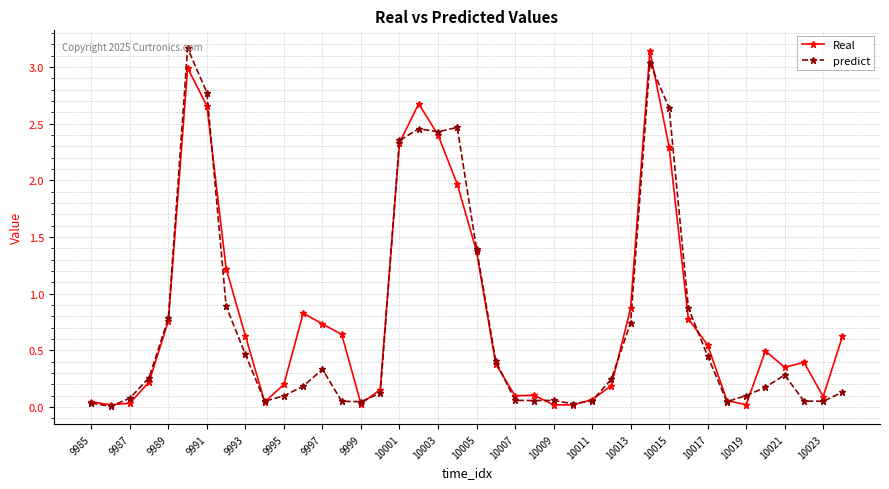

True or false: Real has more than 0 interior local peaks.

True